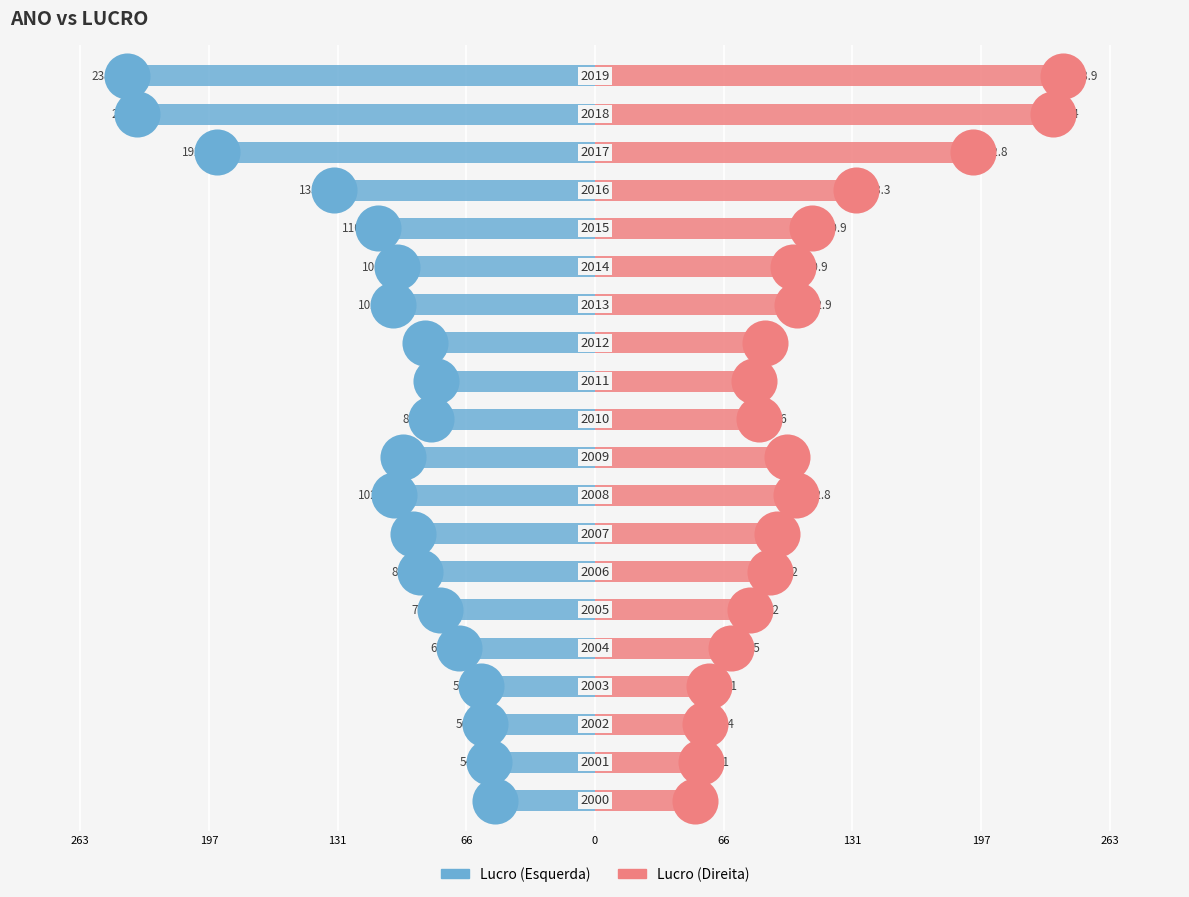

Which series contains the lowest Y value?

Lucro (left)